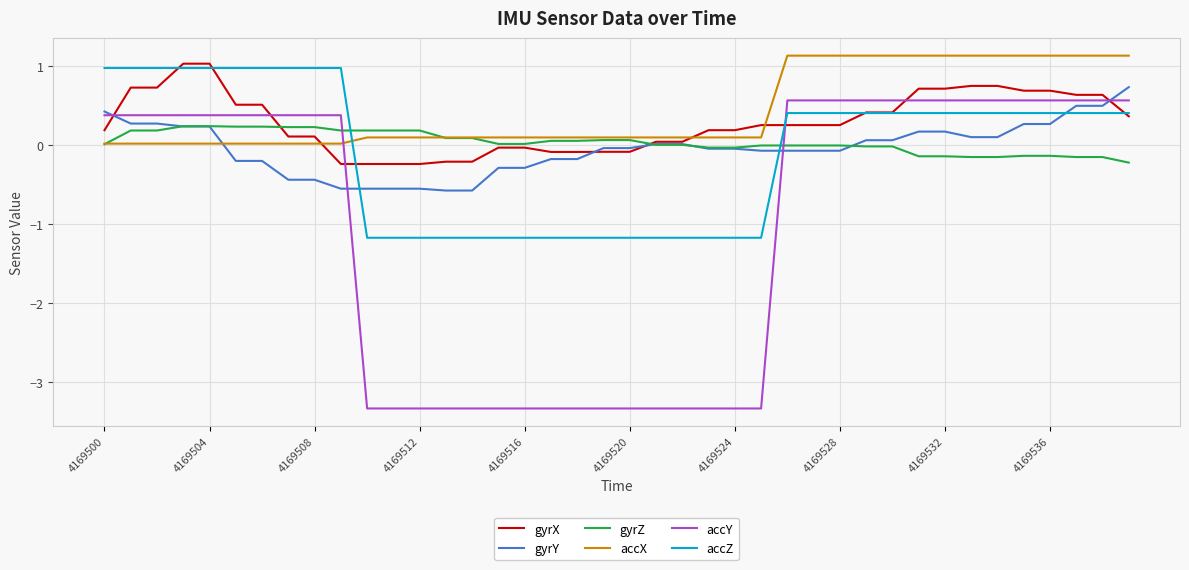

What is the smallest value displayed?

-3.3